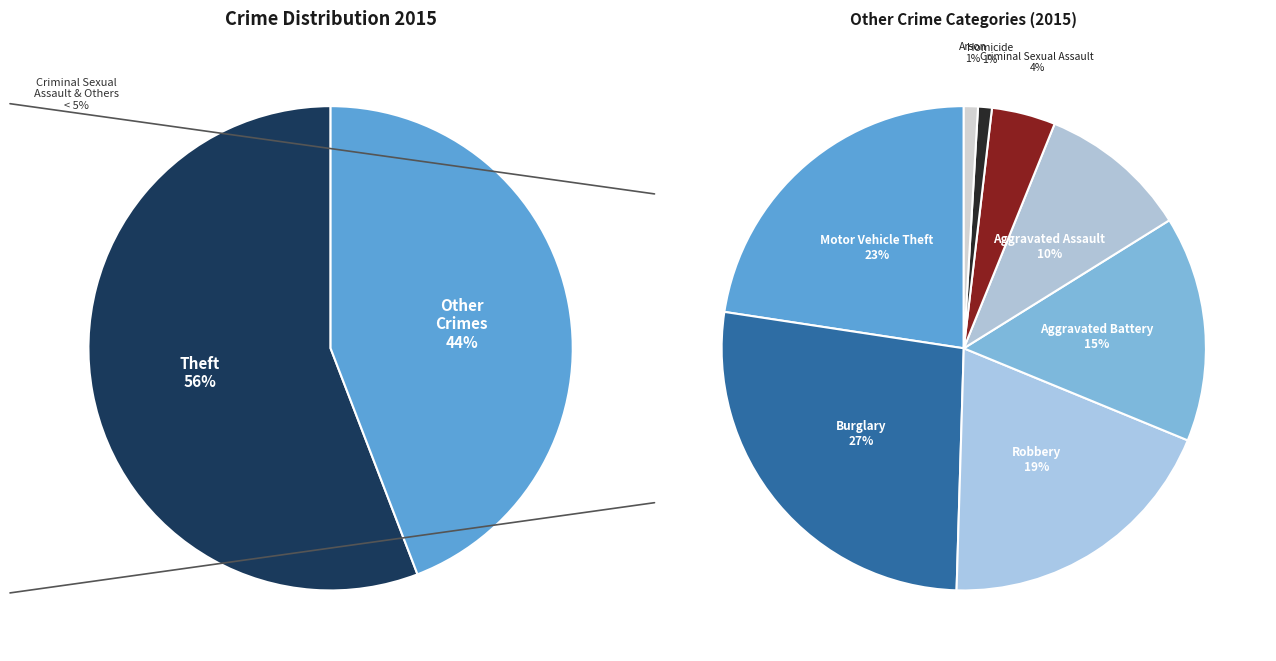

Combined, what portion of the pie is Burglary and Arson?

12.3%